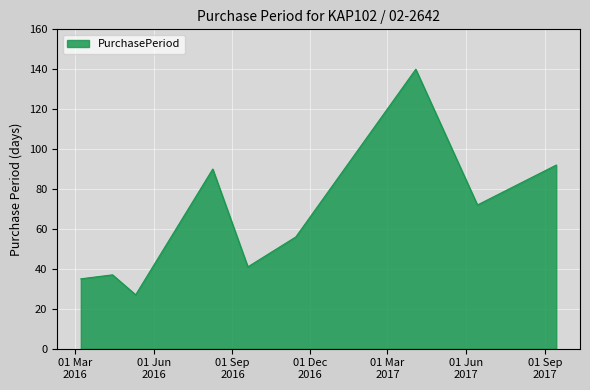

How many distinct data groups are displayed?

1